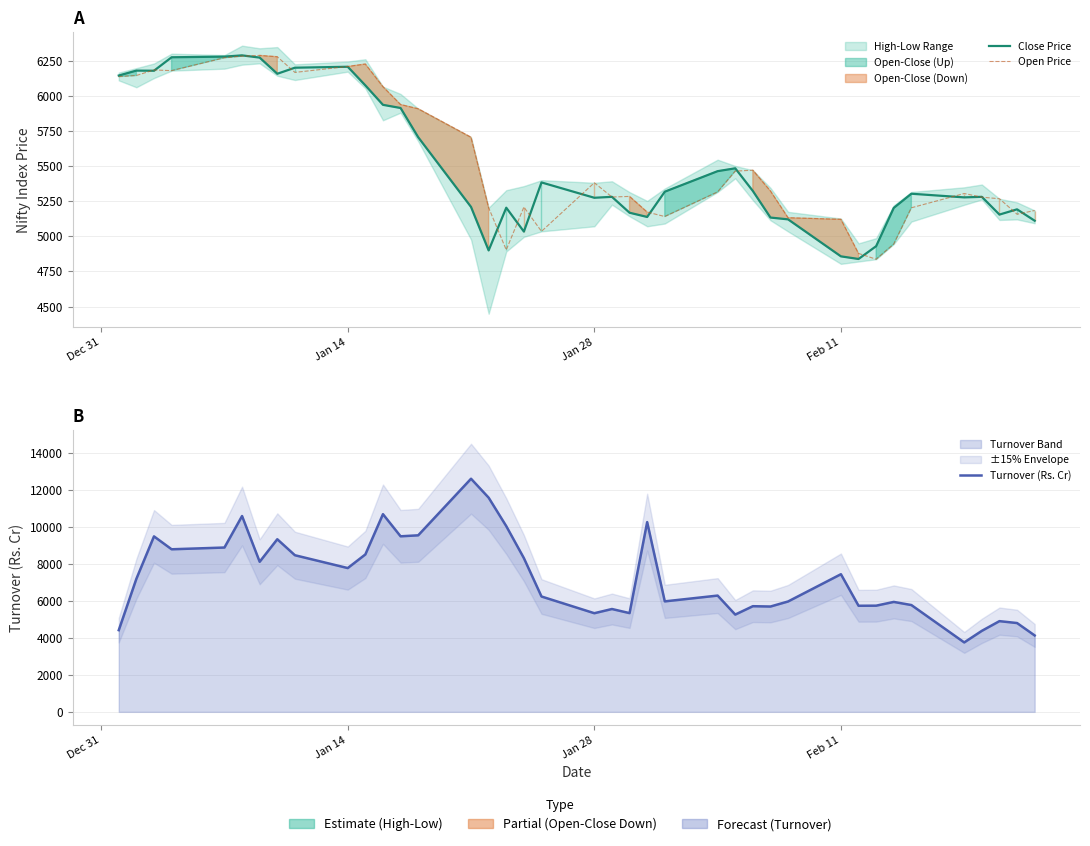

At which label does Close Price first exceed 5302?

Dec 31